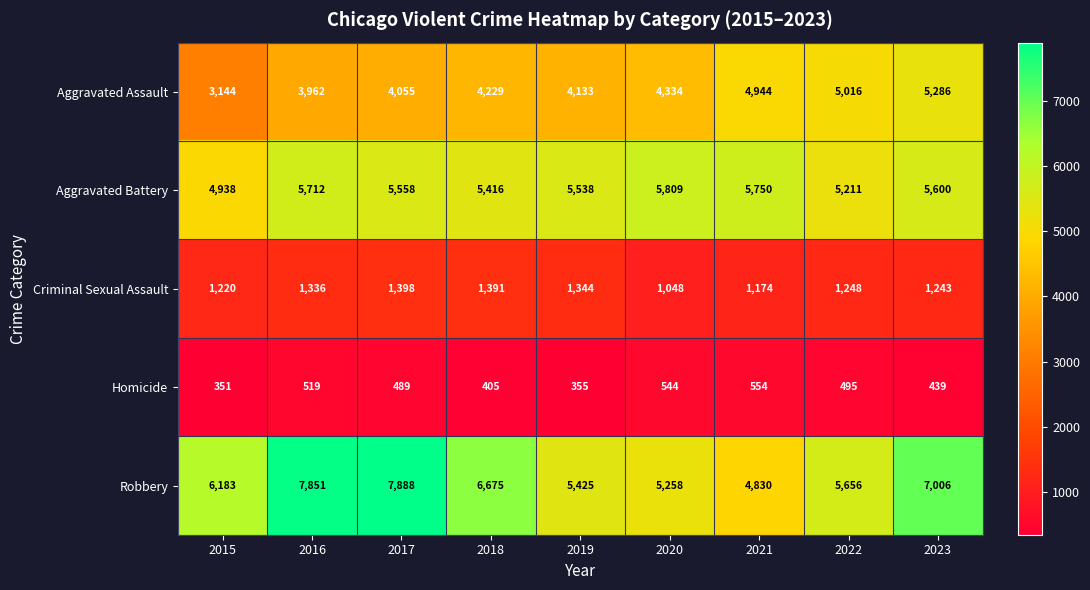

Rank the series by their maximum value, from lowest to highest.

Homicide, Criminal Sexual Assault, Aggravated Assault, Aggravated Battery, Robbery